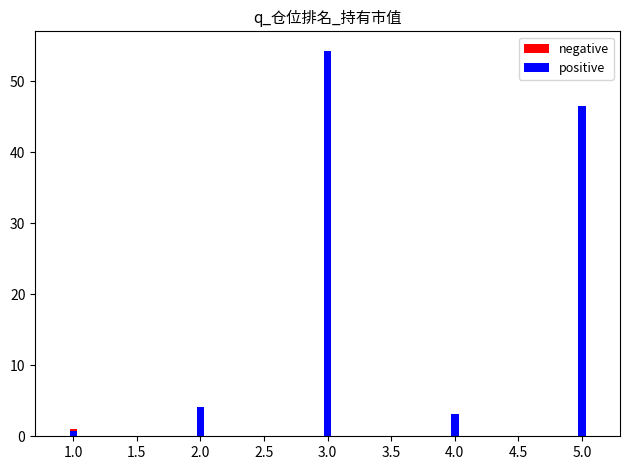

What position from the right is 4.0?

2